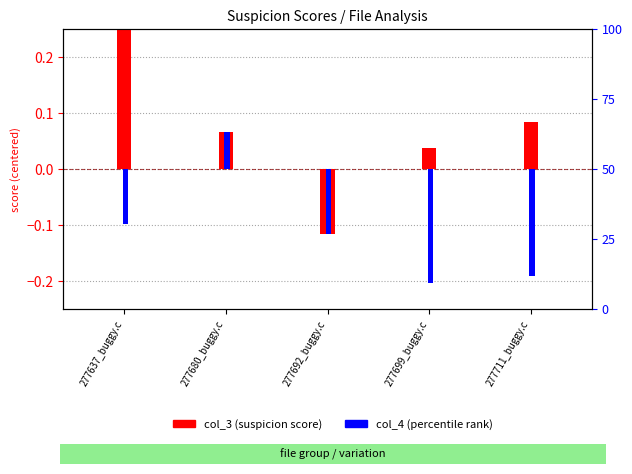

True or false: col_3 has a value of 0.4 at 277637_buggy.c.

True